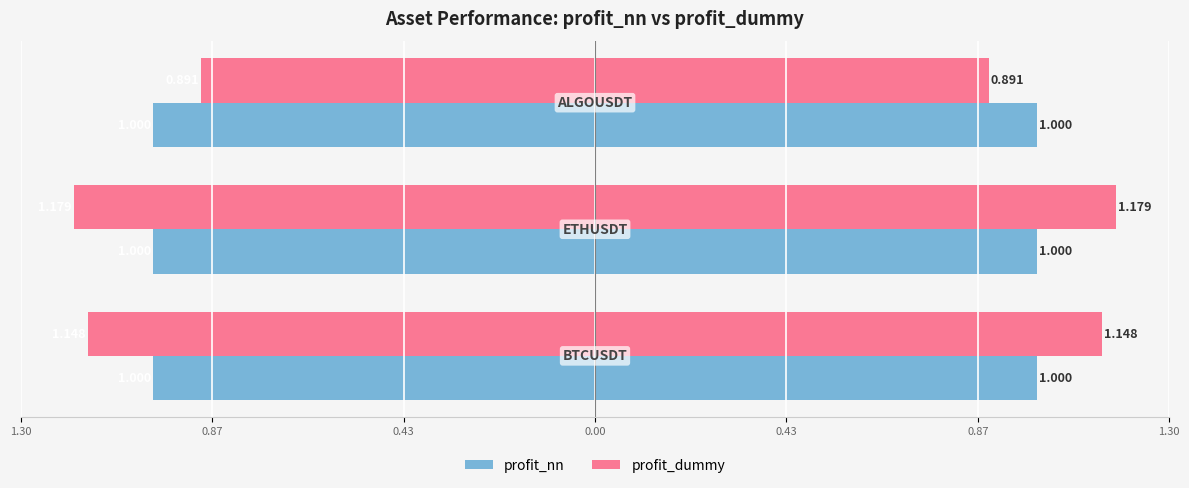

How many bars are there in total?

6